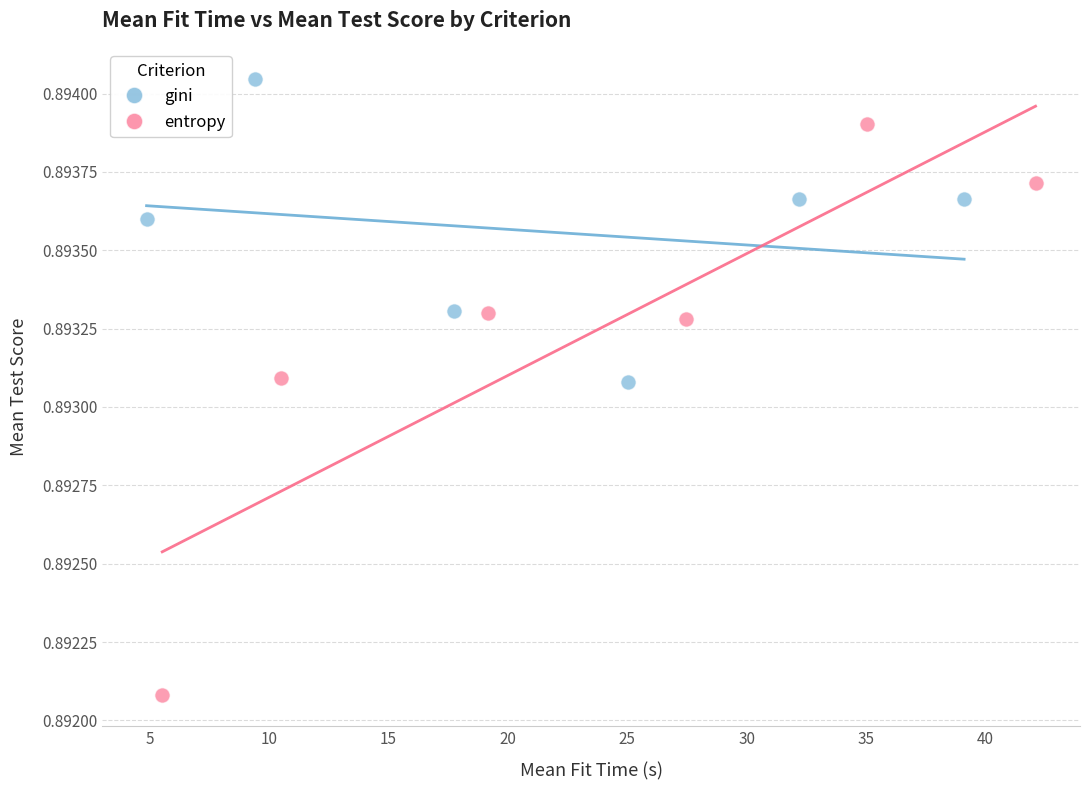

Which series has the widest spread of Y values?

entropy